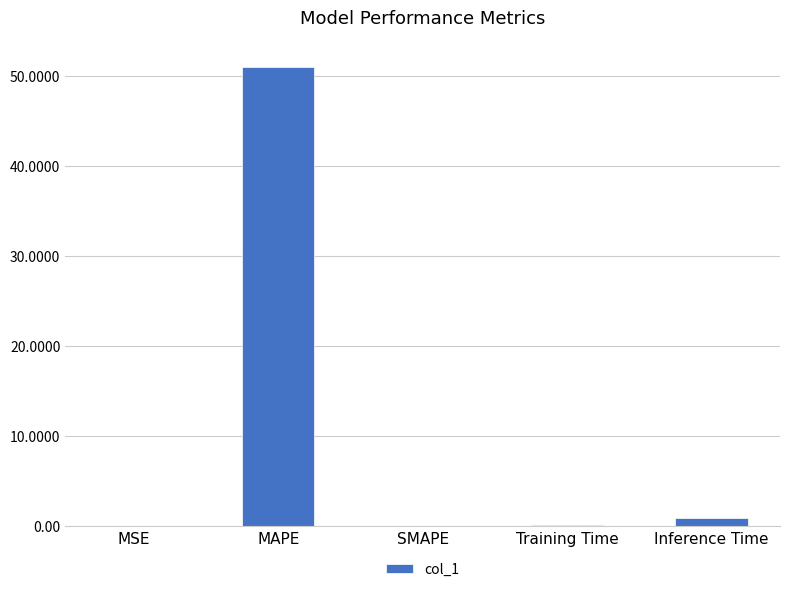

Which has a higher value, MSE or MAPE?

MAPE